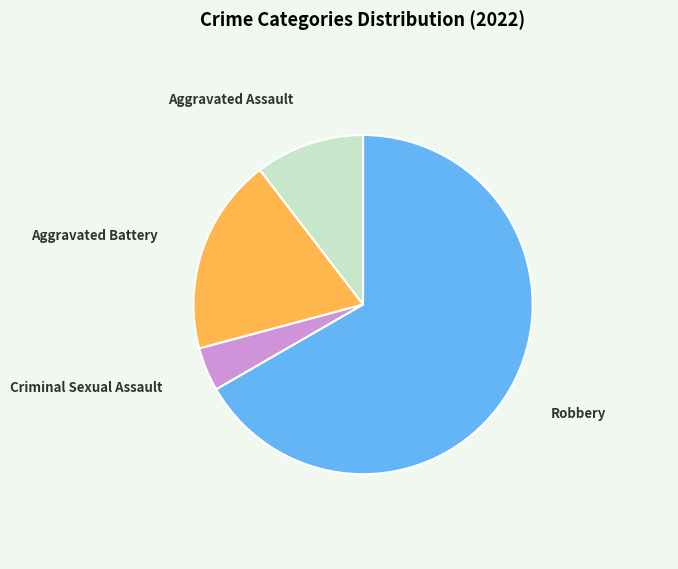

Which has a higher value, Criminal Sexual Assault or Aggravated Assault?

Aggravated Assault